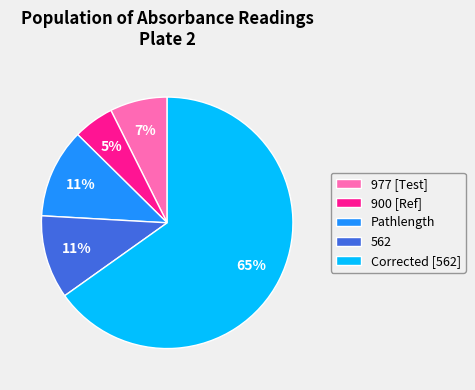

Is it true that Corrected [562] is 72% of the pie?

False